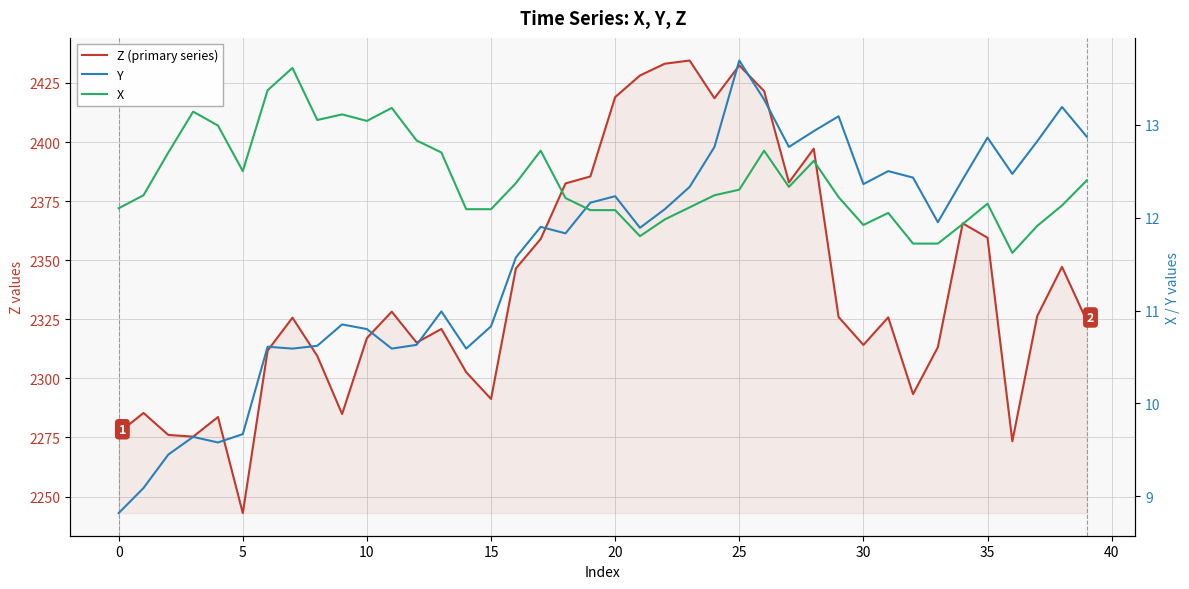

How many interior local valleys does the Z (primary series) series have?

10